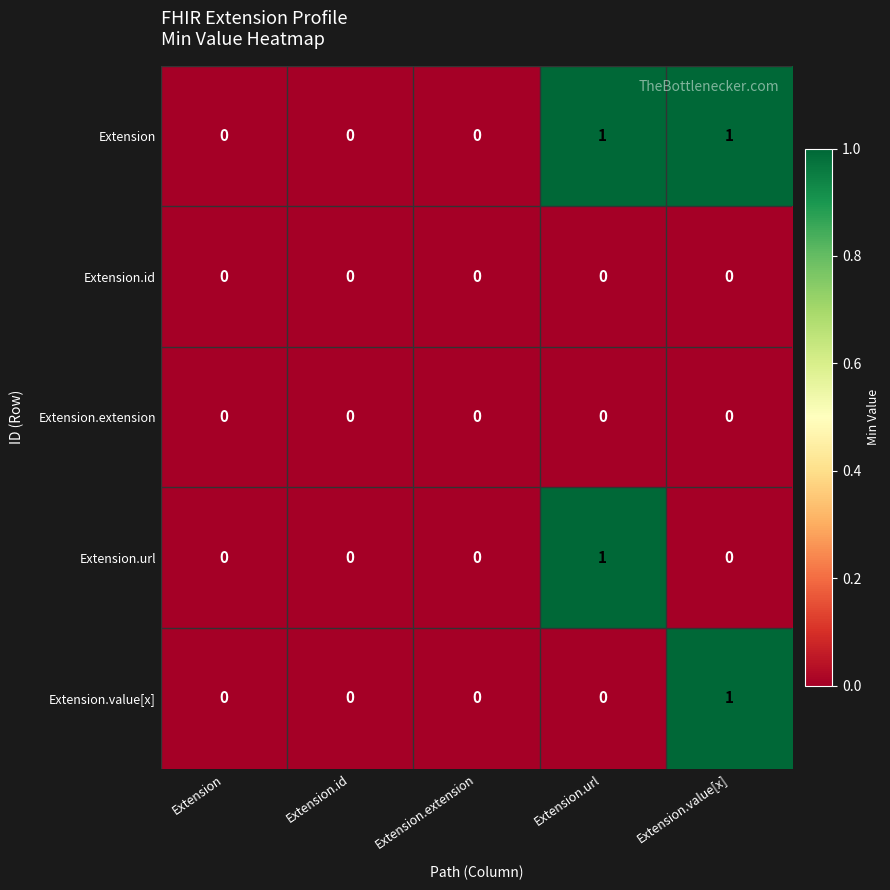

True or false: Extension.url has a value of 1 at Extension.url.

True